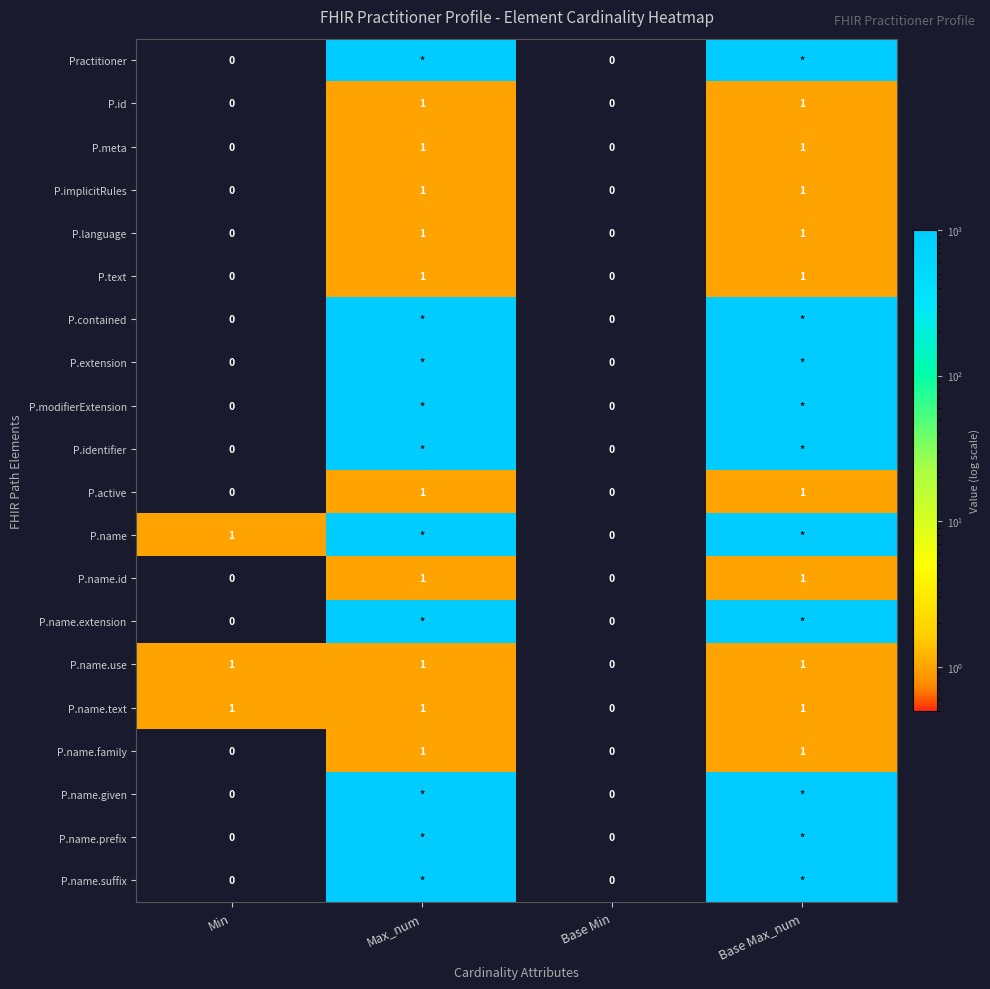

How many P.meta values are between 0 and 1?

4